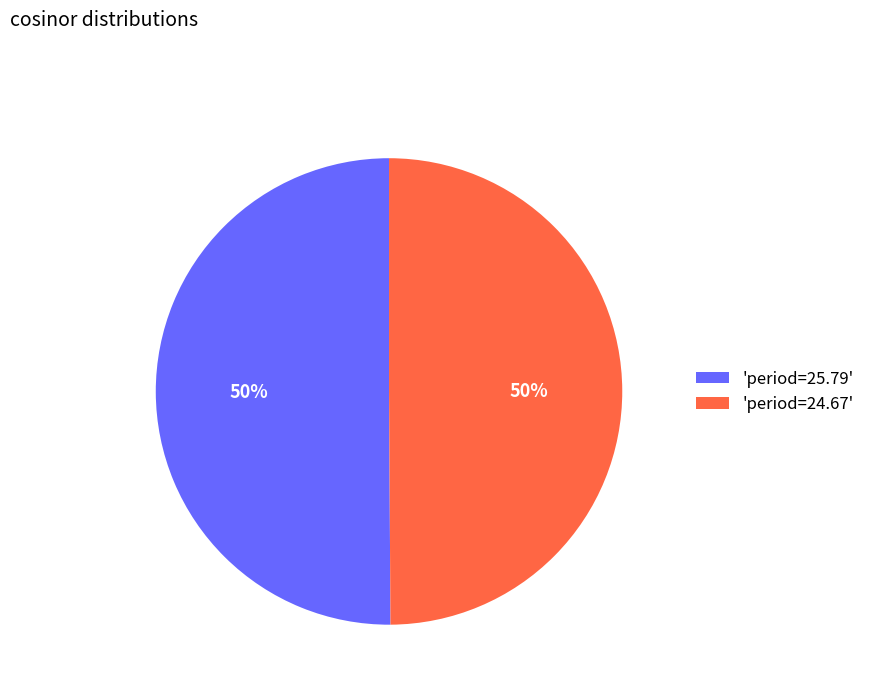

Approximately how many times larger is the value at 'period=24.67' compared to 'period=25.79'?

1.0